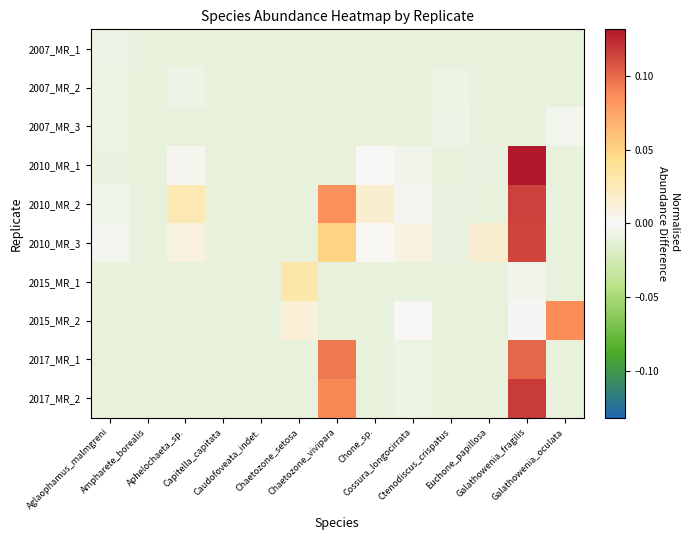

Reading left to right, extract all data points from this chart.

2007_MR_1: Aglaophamus_malmgreni=-0.0	Ampharete_borealis=-0.0	Aphelochaeta_sp.=-0.0	Capitella_capitata=-0.0	Caudofoveata_indet.=-0.0	Chaetozone_setosa=-0.0	Chaetozone_vivipara=-0.0	Chone_sp.=-0.0	Cossura_longocirrata=-0.0	Ctenodiscus_crispatus=-0.0	Euchone_papillosa=-0.0	Galathowenia_fragilis=-0.0	Galathowenia_oculata=-0.0
2007_MR_2: Aglaophamus_malmgreni=-0.0	Ampharete_borealis=-0.0	Aphelochaeta_sp.=-0.0	Capitella_capitata=-0.0	Caudofoveata_indet.=-0.0	Chaetozone_setosa=-0.0	Chaetozone_vivipara=-0.0	Chone_sp.=-0.0	Cossura_longocirrata=-0.0	Ctenodiscus_crispatus=-0.0	Euchone_papillosa=-0.0	Galathowenia_fragilis=-0.0	Galathowenia_oculata=-0.0
2007_MR_3: Aglaophamus_malmgreni=-0.0	Ampharete_borealis=-0.0	Aphelochaeta_sp.=-0.0	Capitella_capitata=-0.0	Caudofoveata_indet.=-0.0	Chaetozone_setosa=-0.0	Chaetozone_vivipara=-0.0	Chone_sp.=-0.0	Cossura_longocirrata=-0.0	Ctenodiscus_crispatus=-0.0	Euchone_papillosa=-0.0	Galathowenia_fragilis=-0.0	Galathowenia_oculata=-0.0
2010_MR_1: Aglaophamus_malmgreni=-0.0	Ampharete_borealis=-0.0	Aphelochaeta_sp.=0.0	Capitella_capitata=-0.0	Caudofoveata_indet.=-0.0	Chaetozone_setosa=-0.0	Chaetozone_vivipara=-0.0	Chone_sp.=0.0	Cossura_longocirrata=-0.0	Ctenodiscus_crispatus=-0.0	Euchone_papillosa=-0.0	Galathowenia_fragilis=0.1	Galathowenia_oculata=-0.0
2010_MR_2: Aglaophamus_malmgreni=-0.0	Ampharete_borealis=-0.0	Aphelochaeta_sp.=0.0	Capitella_capitata=-0.0	Caudofoveata_indet.=-0.0	Chaetozone_setosa=-0.0	Chaetozone_vivipara=0.1	Chone_sp.=0.0	Cossura_longocirrata=-0.0	Ctenodiscus_crispatus=-0.0	Euchone_papillosa=-0.0	Galathowenia_fragilis=0.1	Galathowenia_oculata=-0.0
2010_MR_3: Aglaophamus_malmgreni=-0.0	Ampharete_borealis=-0.0	Aphelochaeta_sp.=0.0	Capitella_capitata=-0.0	Caudofoveata_indet.=-0.0	Chaetozone_setosa=-0.0	Chaetozone_vivipara=0.0	Chone_sp.=0.0	Cossura_longocirrata=0.0	Ctenodiscus_crispatus=-0.0	Euchone_papillosa=0.0	Galathowenia_fragilis=0.1	Galathowenia_oculata=-0.0
2015_MR_1: Aglaophamus_malmgreni=-0.0	Ampharete_borealis=-0.0	Aphelochaeta_sp.=-0.0	Capitella_capitata=-0.0	Caudofoveata_indet.=-0.0	Chaetozone_setosa=0.0	Chaetozone_vivipara=-0.0	Chone_sp.=-0.0	Cossura_longocirrata=-0.0	Ctenodiscus_crispatus=-0.0	Euchone_papillosa=-0.0	Galathowenia_fragilis=-0.0	Galathowenia_oculata=-0.0
2015_MR_2: Aglaophamus_malmgreni=-0.0	Ampharete_borealis=-0.0	Aphelochaeta_sp.=-0.0	Capitella_capitata=-0.0	Caudofoveata_indet.=-0.0	Chaetozone_setosa=0.0	Chaetozone_vivipara=-0.0	Chone_sp.=-0.0	Cossura_longocirrata=0.0	Ctenodiscus_crispatus=-0.0	Euchone_papillosa=-0.0	Galathowenia_fragilis=-0.0	Galathowenia_oculata=0.1
2017_MR_1: Aglaophamus_malmgreni=-0.0	Ampharete_borealis=-0.0	Aphelochaeta_sp.=-0.0	Capitella_capitata=-0.0	Caudofoveata_indet.=-0.0	Chaetozone_setosa=-0.0	Chaetozone_vivipara=0.1	Chone_sp.=-0.0	Cossura_longocirrata=-0.0	Ctenodiscus_crispatus=-0.0	Euchone_papillosa=-0.0	Galathowenia_fragilis=0.1	Galathowenia_oculata=-0.0
2017_MR_2: Aglaophamus_malmgreni=-0.0	Ampharete_borealis=-0.0	Aphelochaeta_sp.=-0.0	Capitella_capitata=-0.0	Caudofoveata_indet.=-0.0	Chaetozone_setosa=-0.0	Chaetozone_vivipara=0.1	Chone_sp.=-0.0	Cossura_longocirrata=-0.0	Ctenodiscus_crispatus=-0.0	Euchone_papillosa=-0.0	Galathowenia_fragilis=0.1	Galathowenia_oculata=-0.0